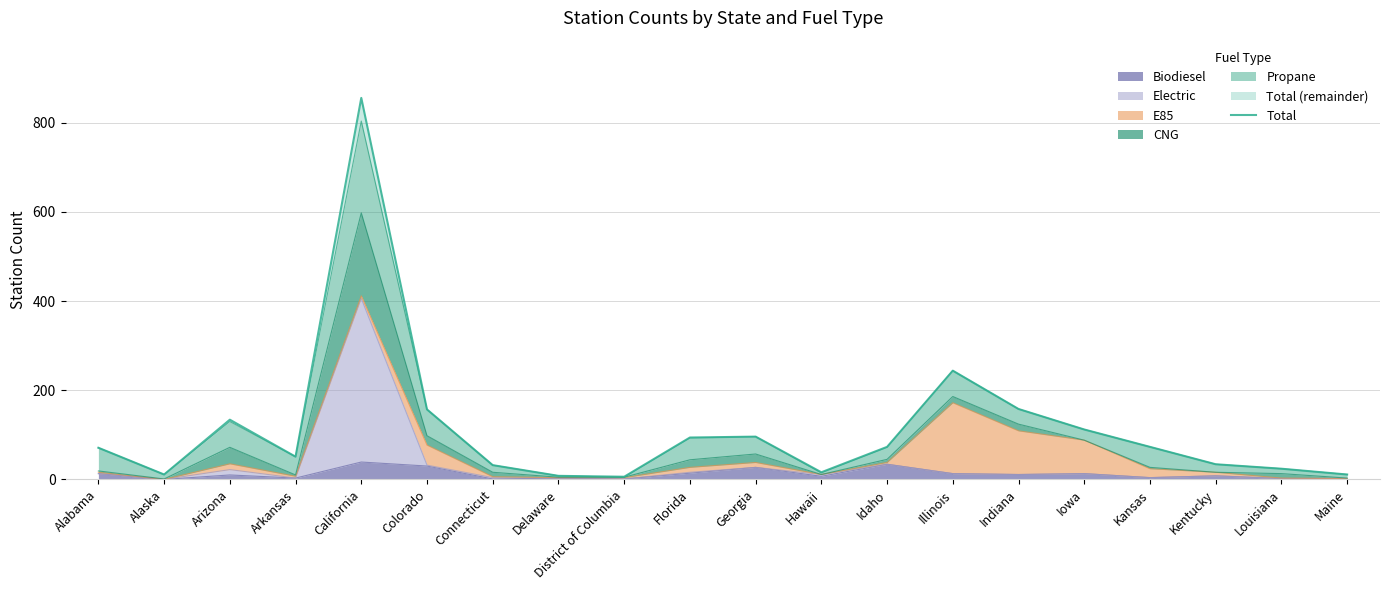

The value at Georgia is 154. True or false?

False